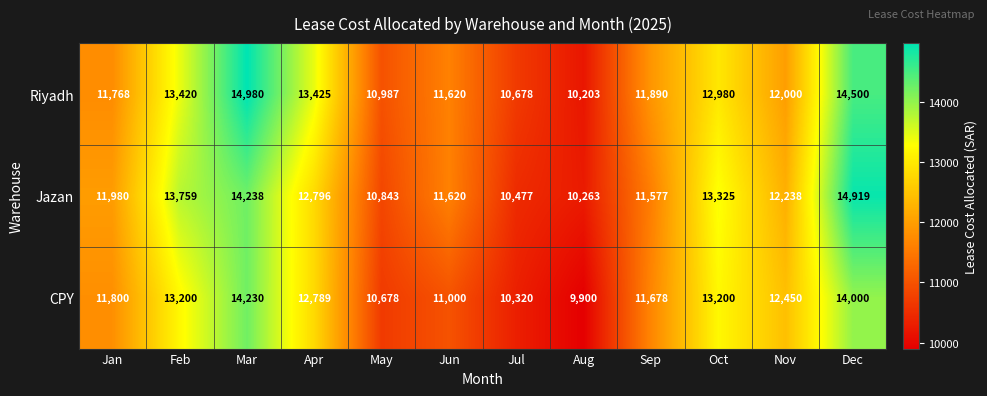

What is the average value of the CPY series?

12104